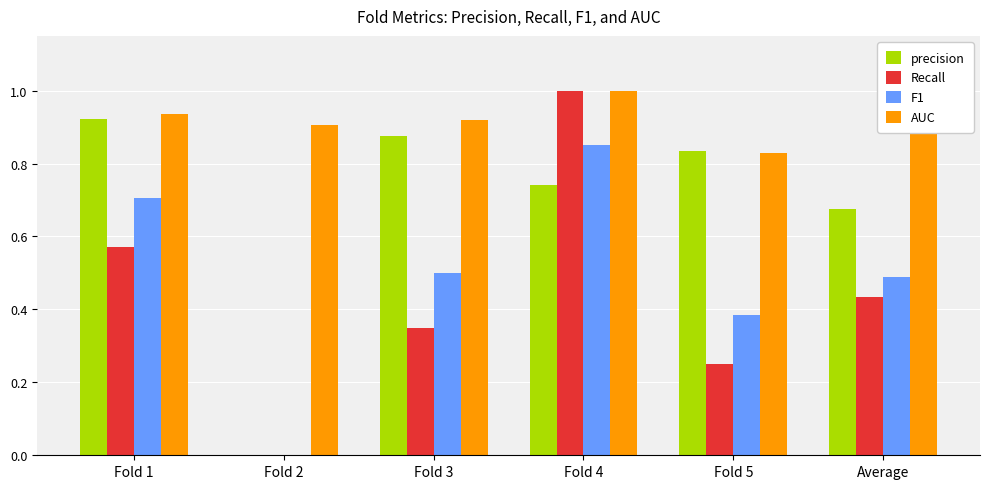

What is the sum of all Recall values?

2.6